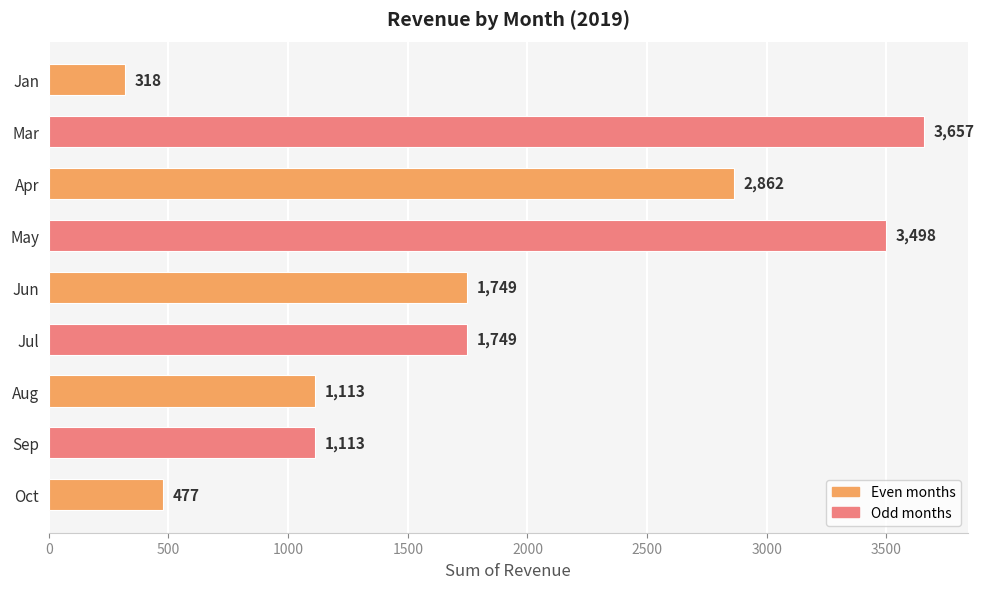

What is the label of the 5th bar from the bottom?

Jun